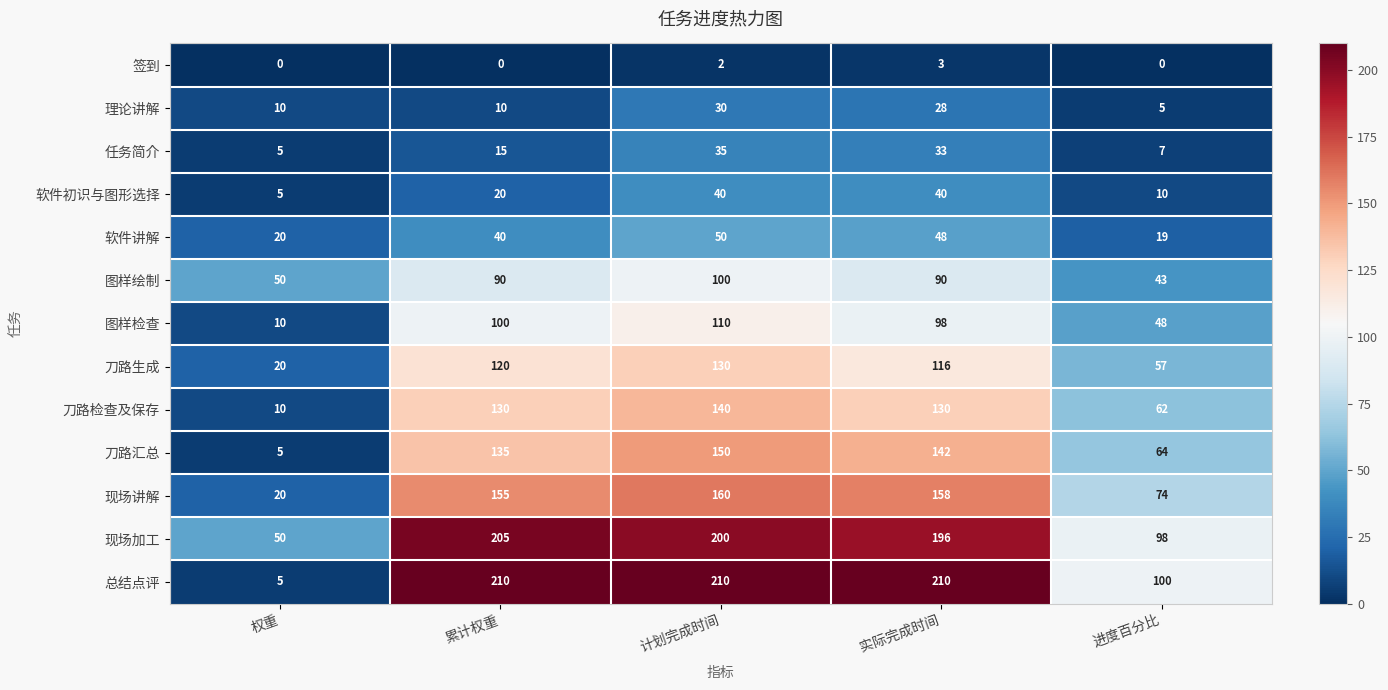

At 累计权重, list the series in order from largest to smallest.

总结点评, 现场加工, 现场讲解, 刀路汇总, 刀路检查及保存, 刀路生成, 图样检查, 图样绘制, 软件讲解, 软件初识与图形选择, 任务简介, 理论讲解, 签到